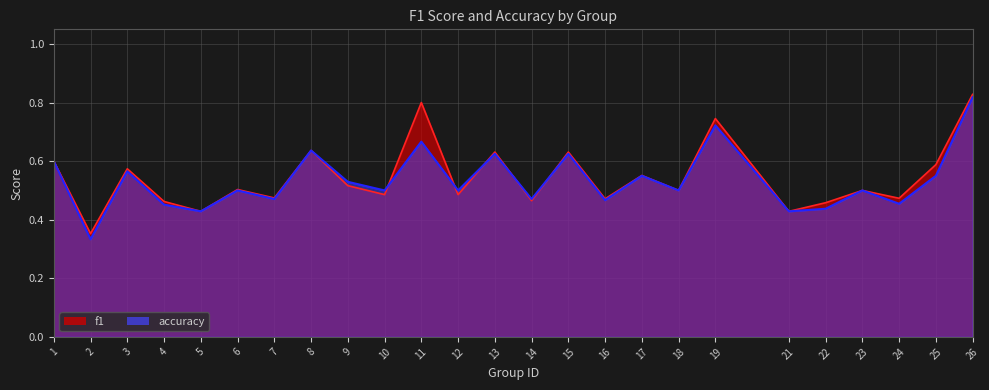

How many interior local valleys does the f1 series have?

10